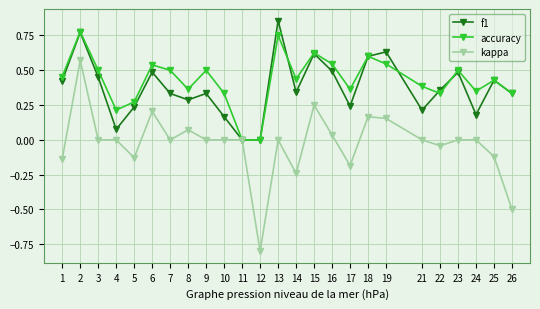

True or false: accuracy has a value of 0.4 at 25.

True